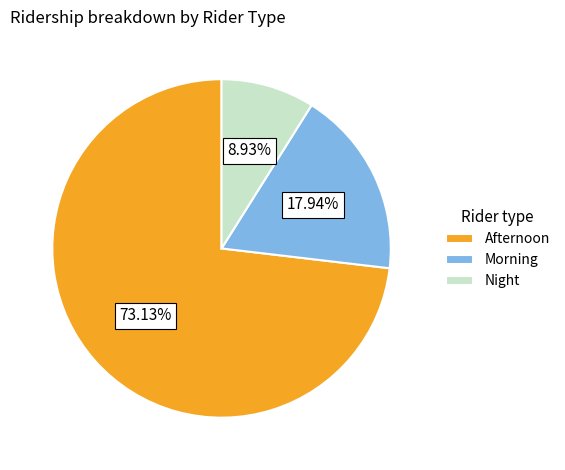

Which slice is the smallest?

Night